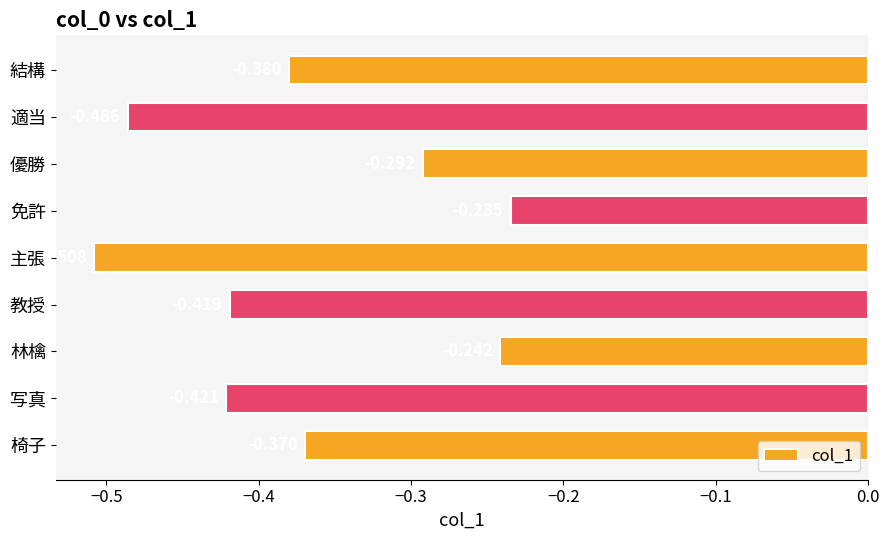

List the labels in order of value, smallest first.

主張, 適当, 写真, 教授, 結構, 椅子, 優勝, 林檎, 免許